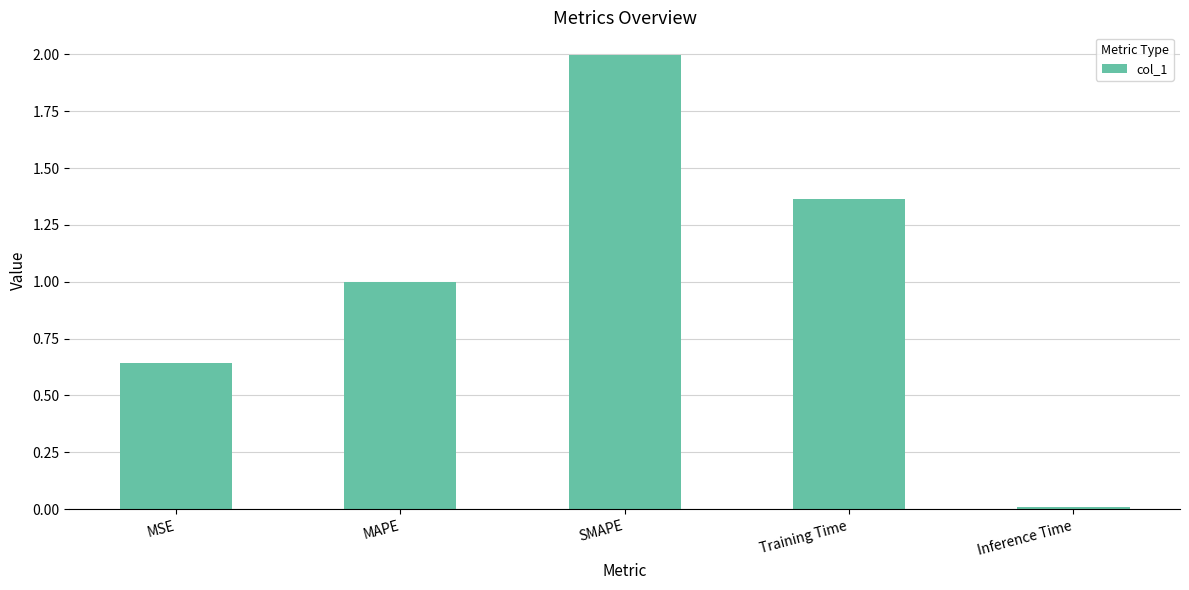

List the labels in order of value, largest first.

SMAPE, Training Time, MAPE, MSE, Inference Time